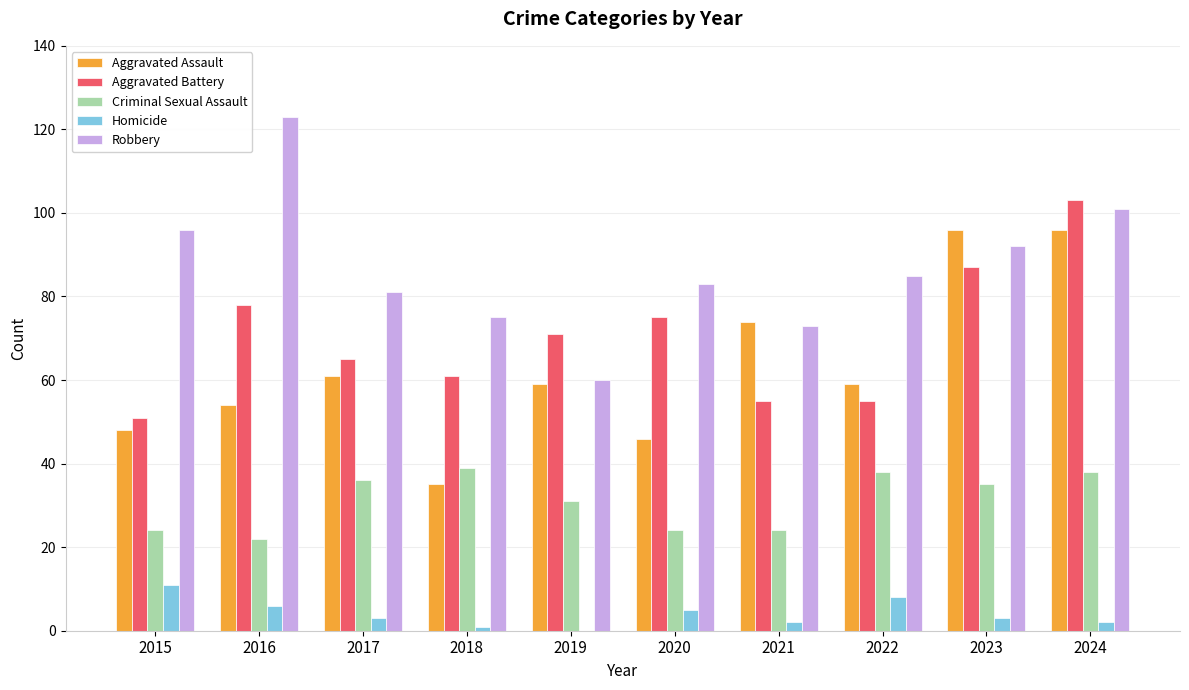

The Criminal Sexual Assault series shows 22 at 2016. True or false?

True